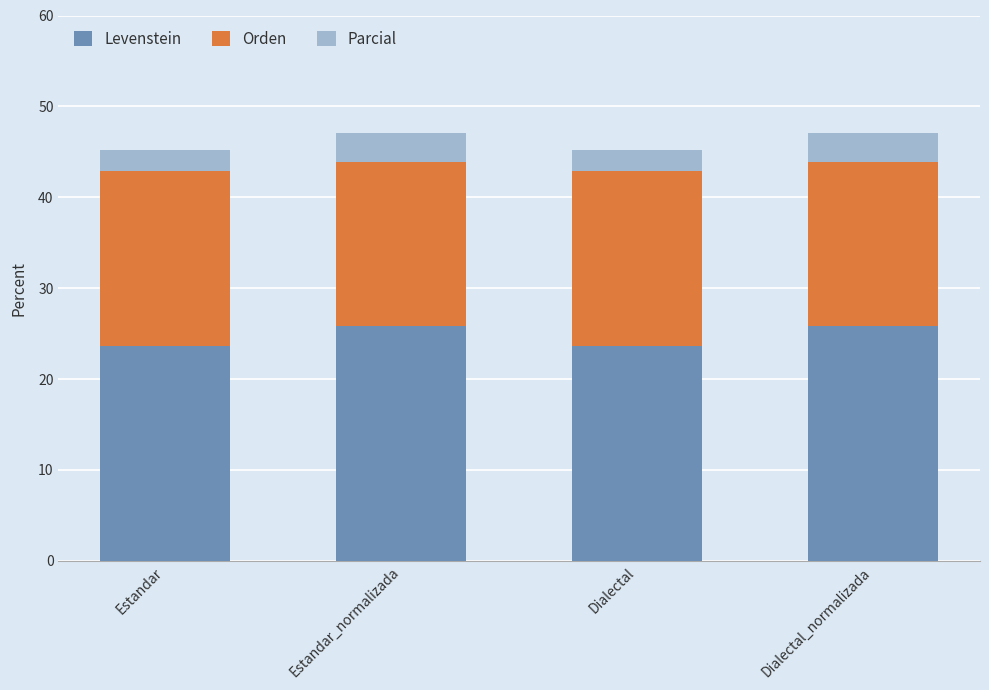

What is the total value across all series at Dialectal?

45.2